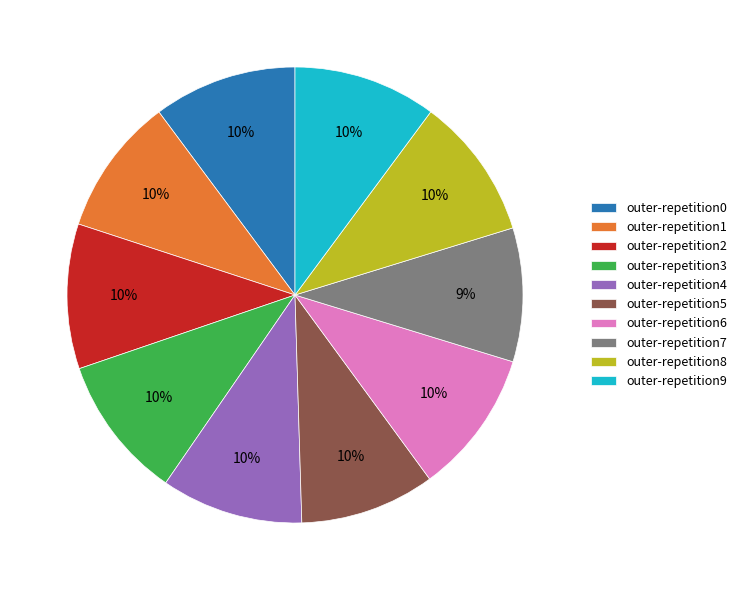

The outer-repetition5 slice represents 15% of the pie. True or false?

False